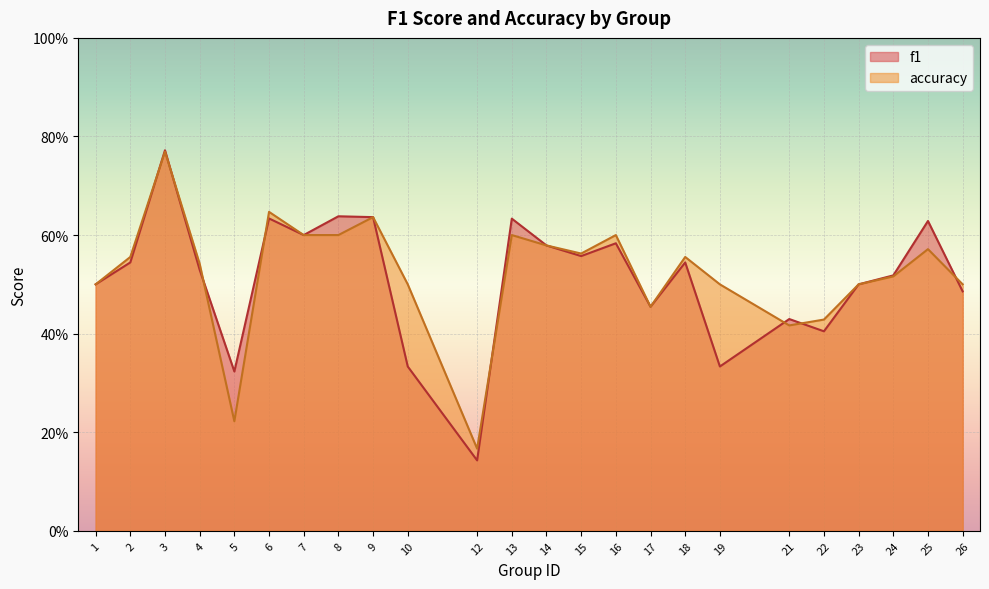

How many series are shown in this chart?

2